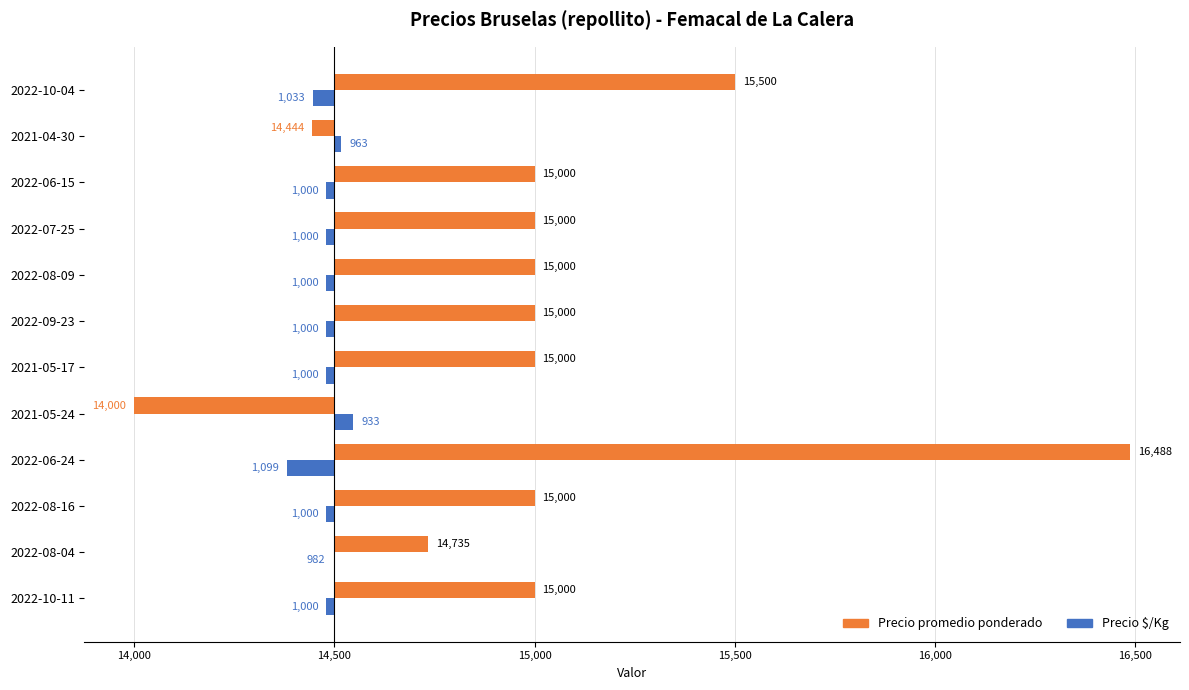

Which series has the largest total across all categories?

Precio promedio ponderado